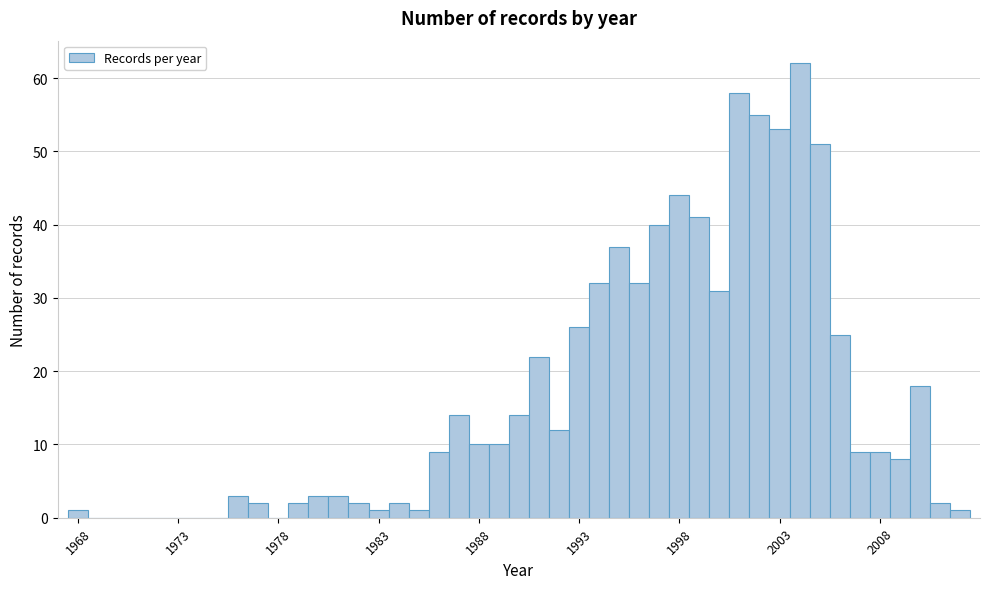

Around what value on the x-axis is the tallest bar? Give the approximate position of its centre, as read against the axis.

2004.0